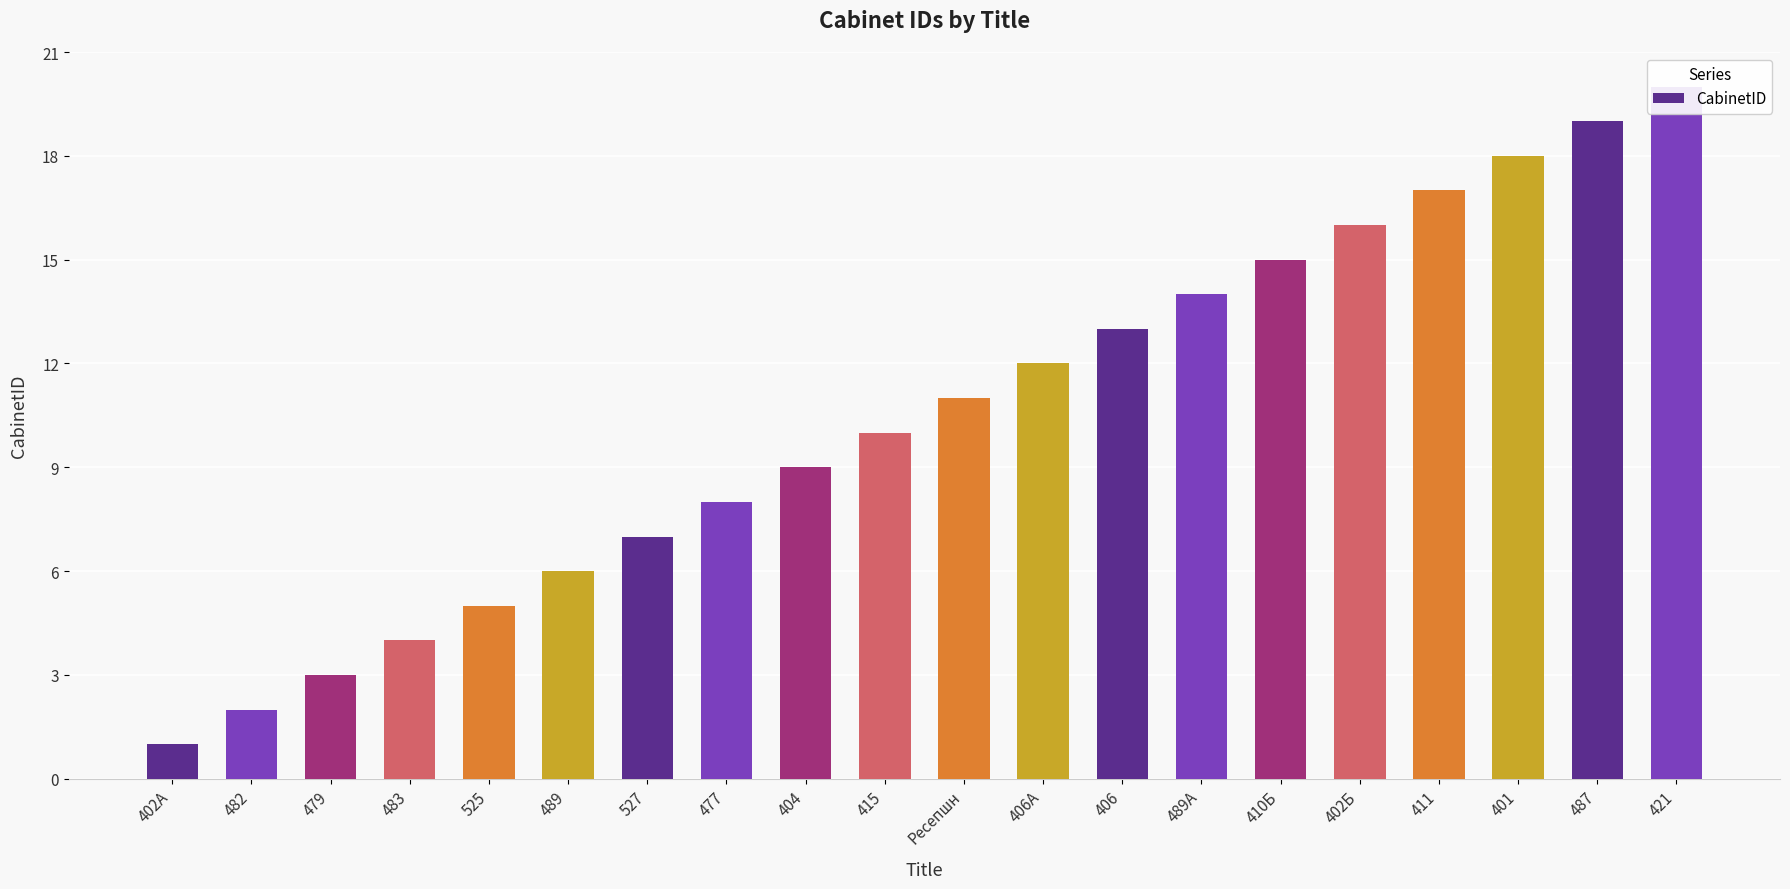

What is the average value?

10